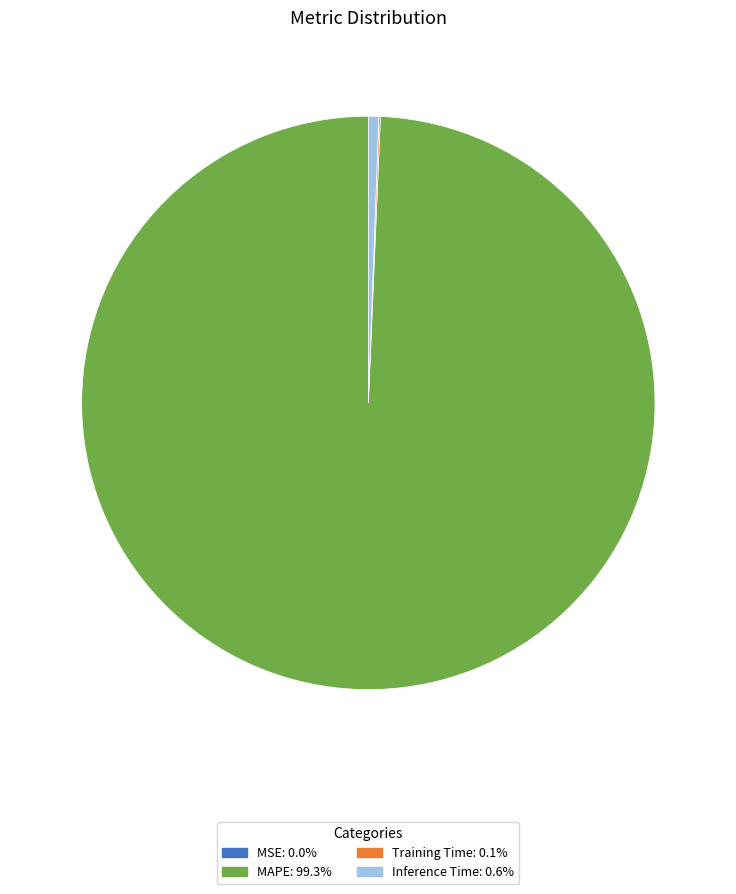

Is the sum of MAPE and Inference Time greater than half?

Yes